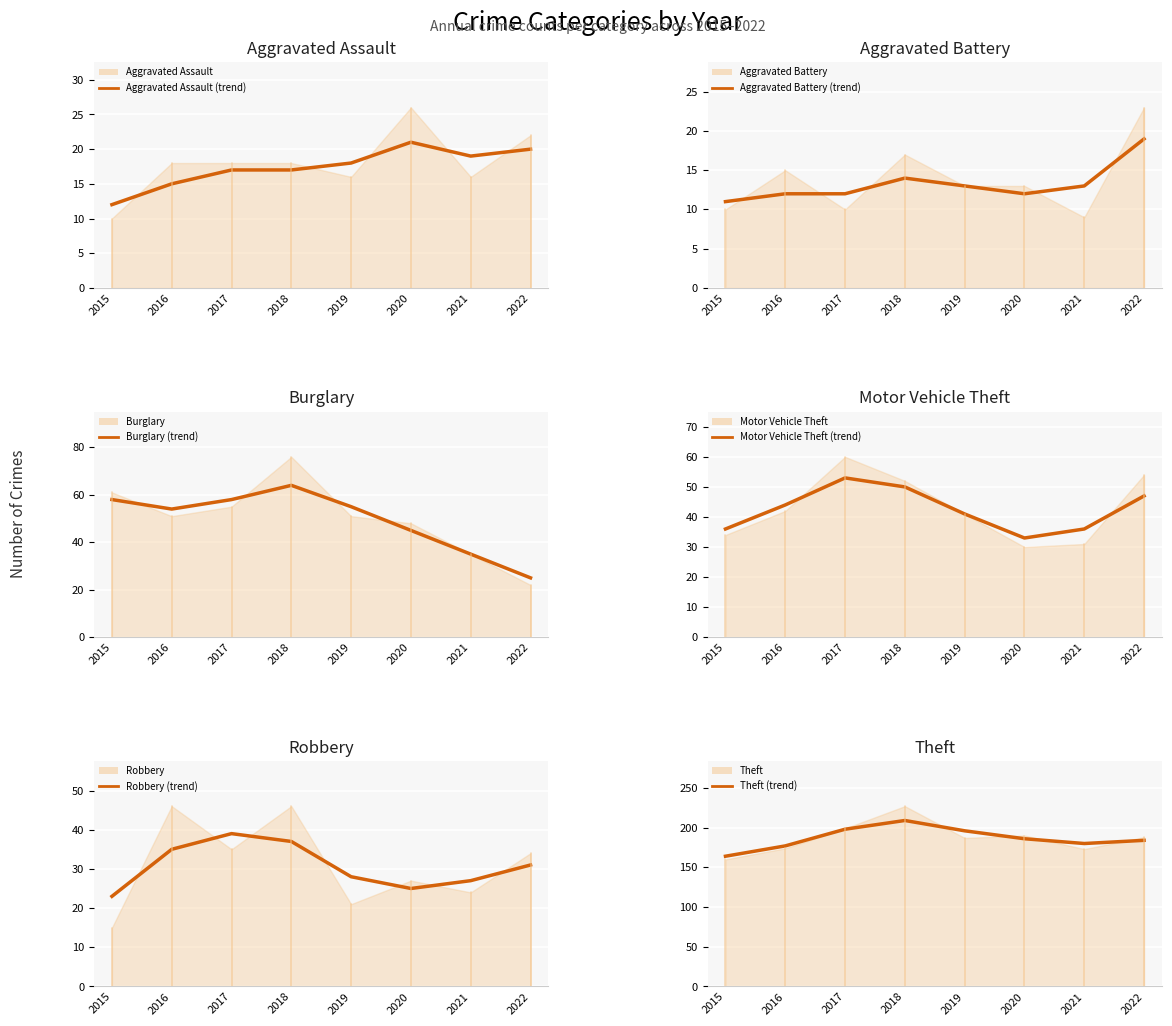

At how many categories does at least one series exceed 166?

7